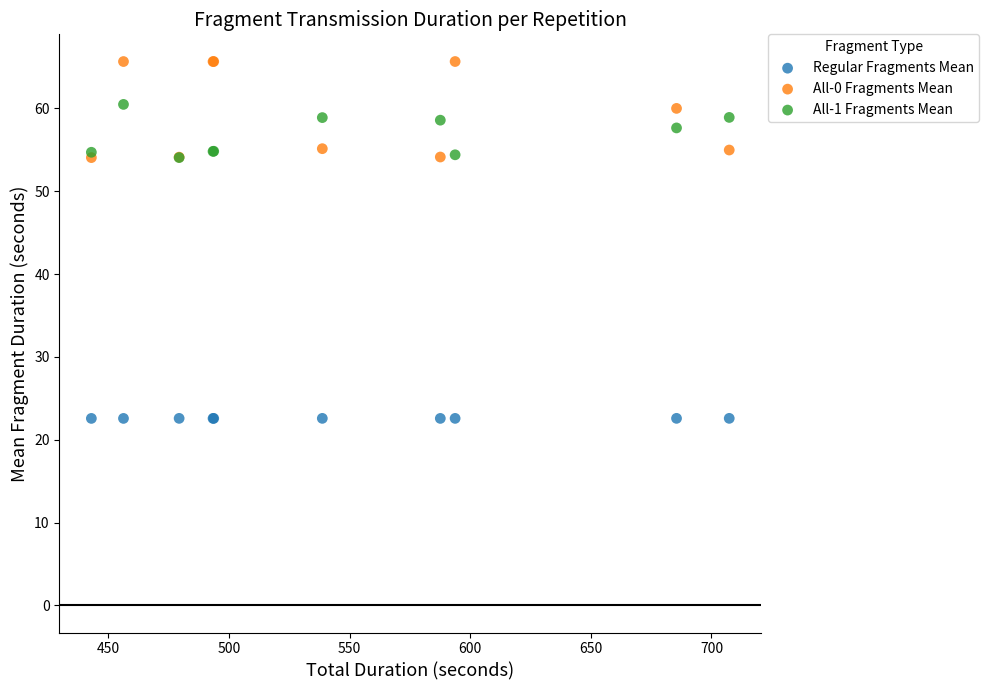

Which series reaches the minimum Y coordinate?

Regular Fragments Mean